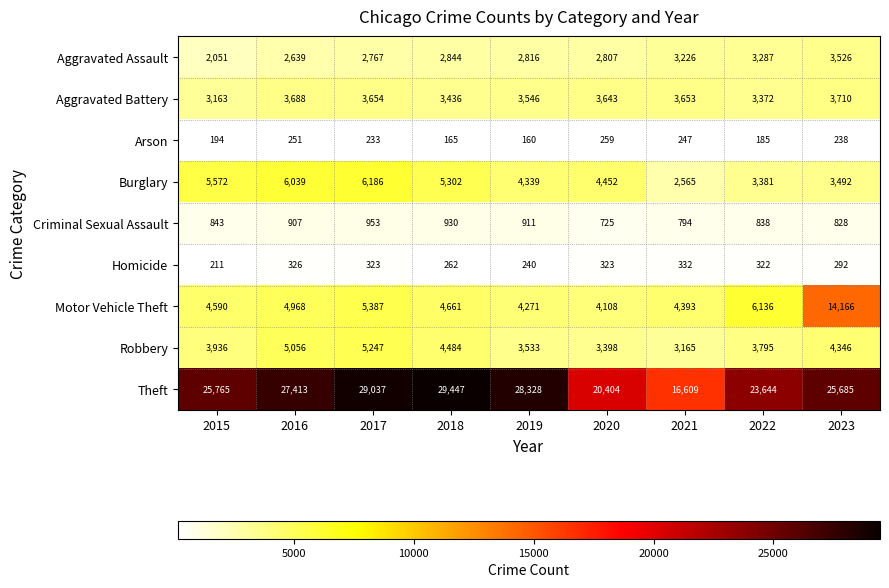

At how many categories does at least one series exceed 15496?

9